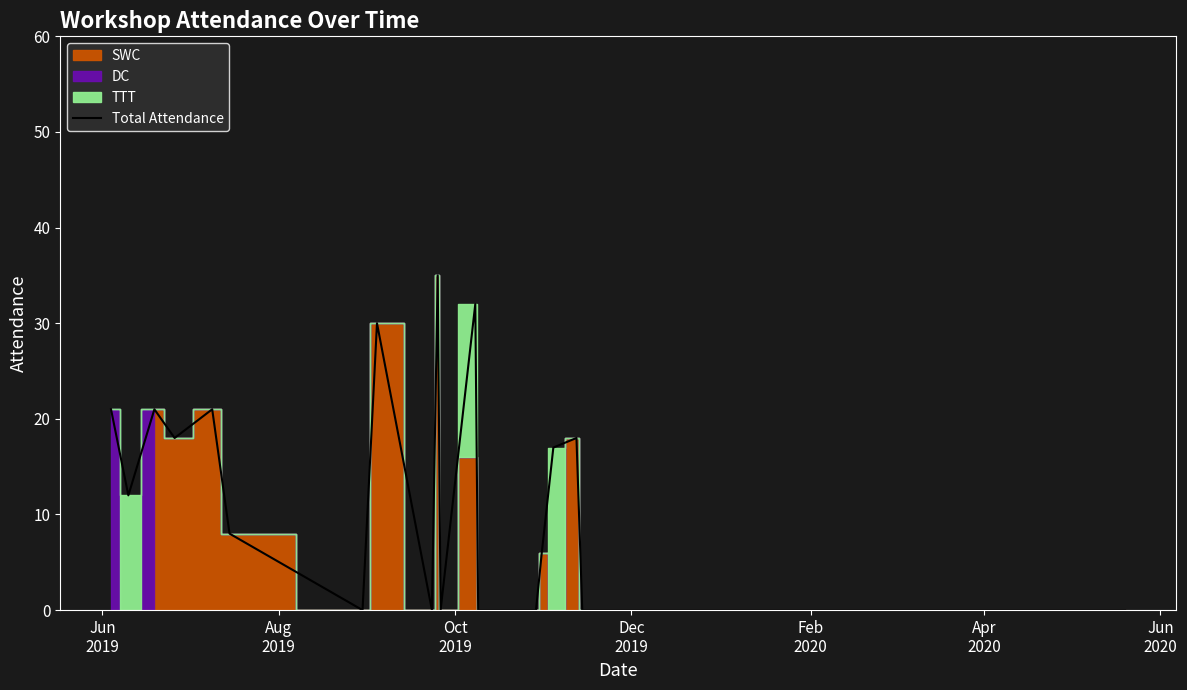

Count the number of values greater than 0.

13